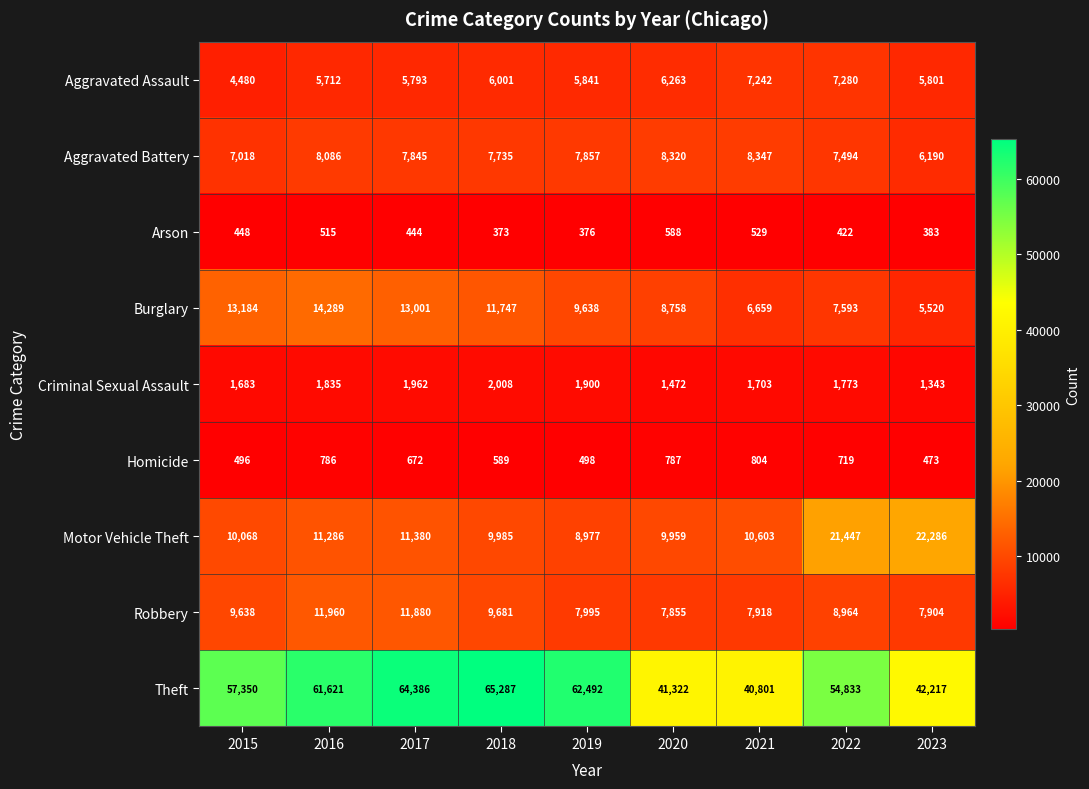

Rank the series at 2017 from highest to lowest value.

Theft, Burglary, Robbery, Motor Vehicle Theft, Aggravated Battery, Aggravated Assault, Criminal Sexual Assault, Homicide, Arson